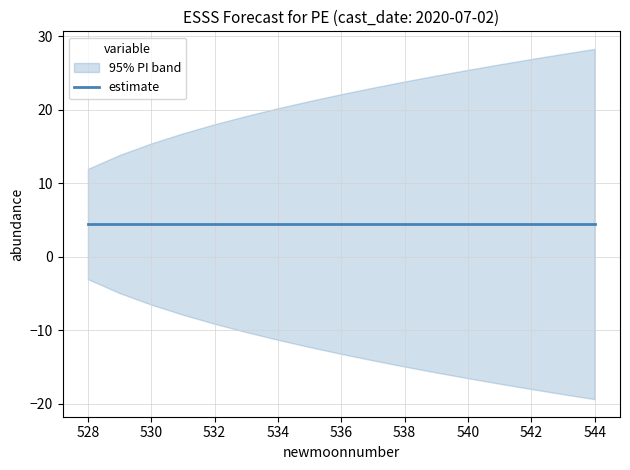

At which label is lower_pi closest to -11?

534